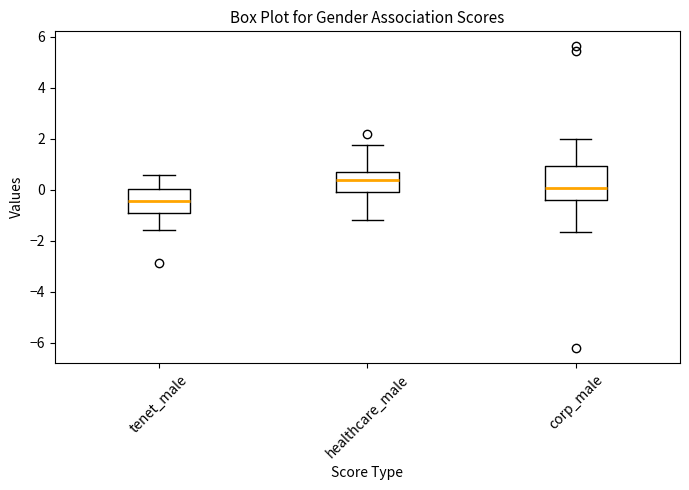

Reading left to right, read every box against the y-axis: the position of its median line, the range the box covers, and the ends of its whiskers. The values are not printed on the chart, so give them approximately, as read against the axis.

tenet_male: median -0.4, box -1.0 to 0.0, whiskers -1.6 to 0.6
healthcare_male: median 0.4, box 0.0 to 0.6, whiskers -1.2 to 1.8
corp_male: median 0.0, box -0.4 to 1.0, whiskers -1.6 to 2.0